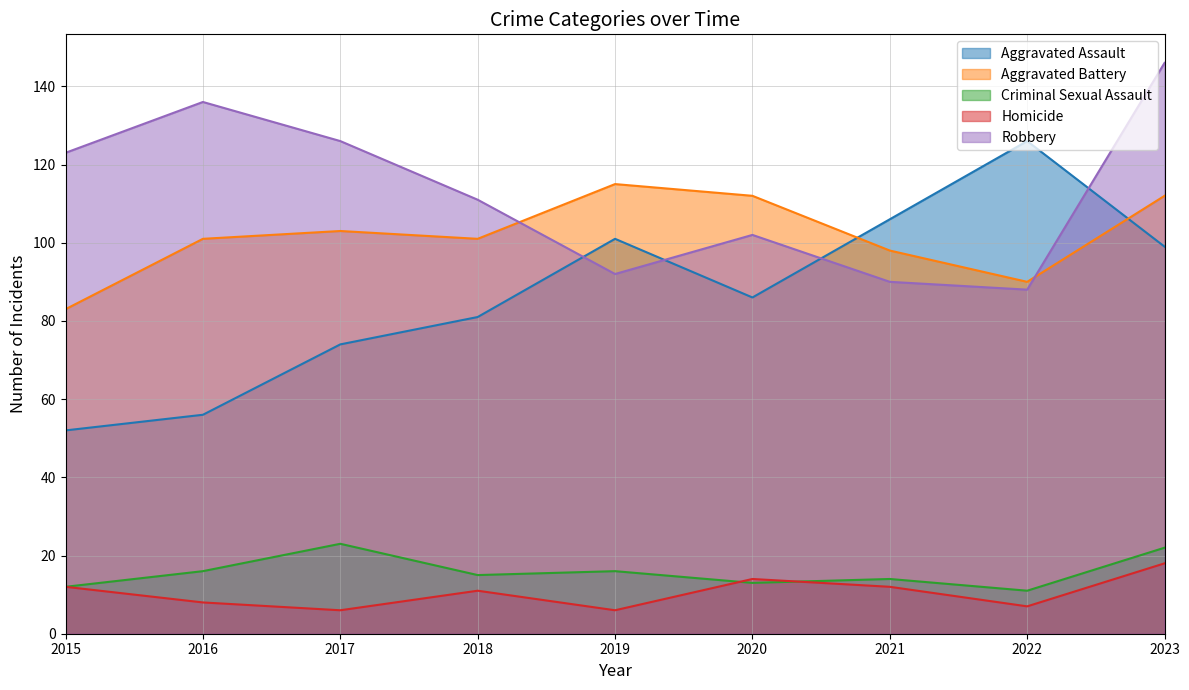

True or false: Robbery and Homicide cross at least once.

False